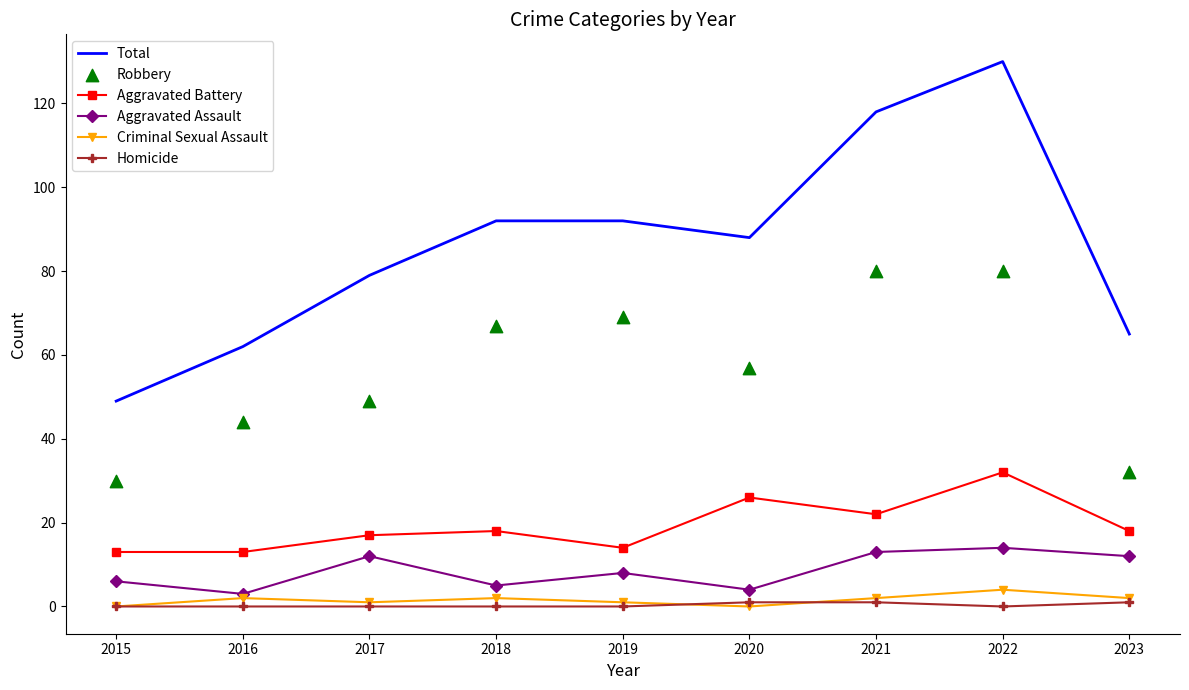

What is the total value across all series at 2020?

176